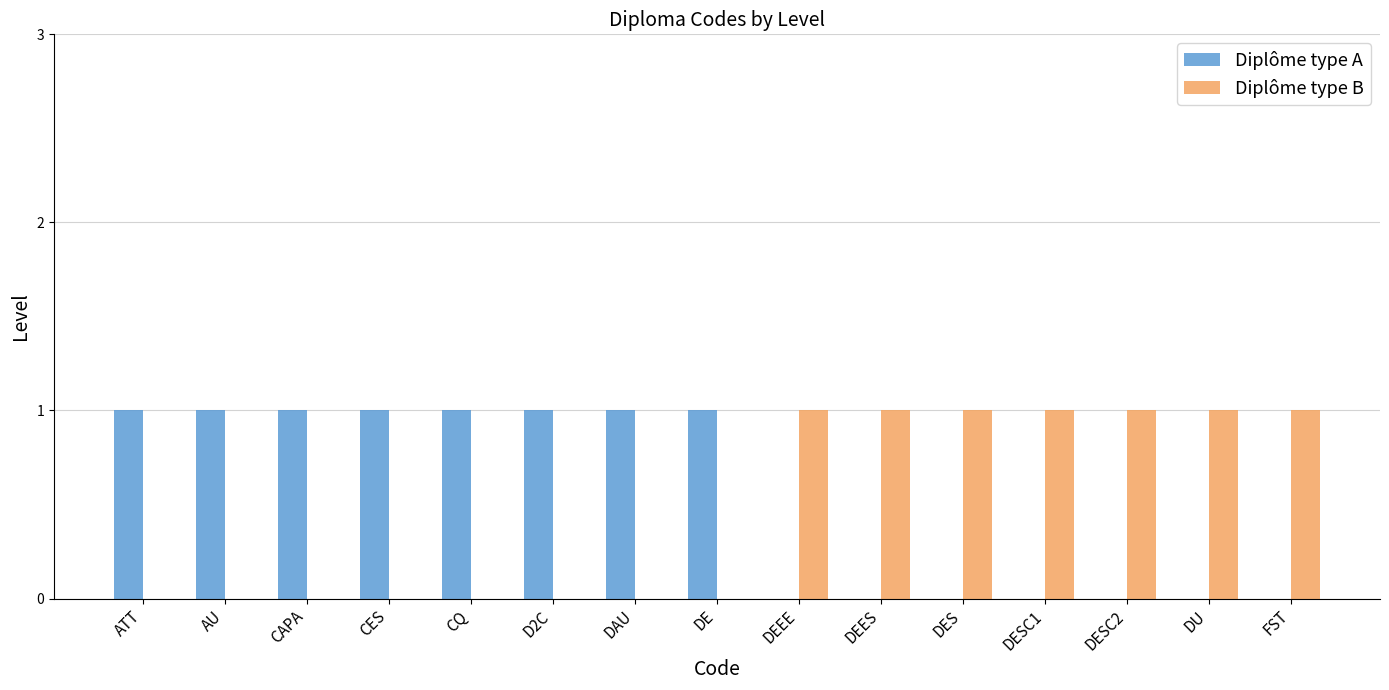

Reading left to right, transcribe all the data shown in this chart.

Diplôme type A: 1	1	1	1	1	1	1	1	0	0	0	0	0	0	0
Diplôme type B: 0	0	0	0	0	0	0	0	1	1	1	1	1	1	1